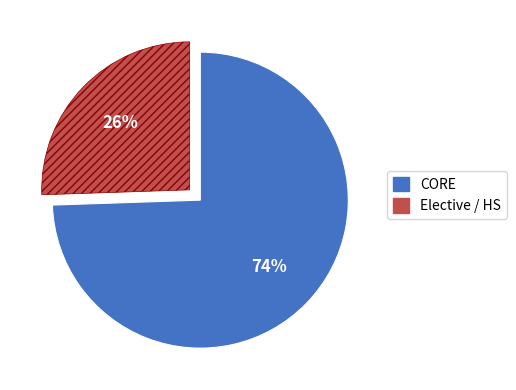

To the nearest percent, what is the average slice percentage?

50%